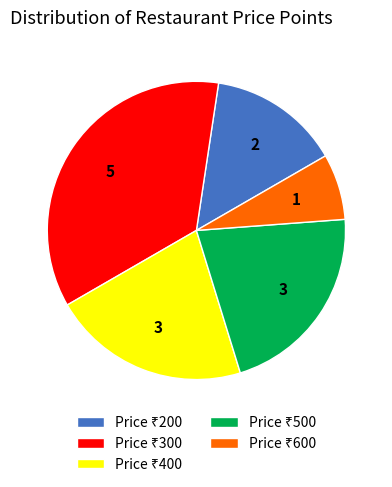

Does any single category account for the majority?

No